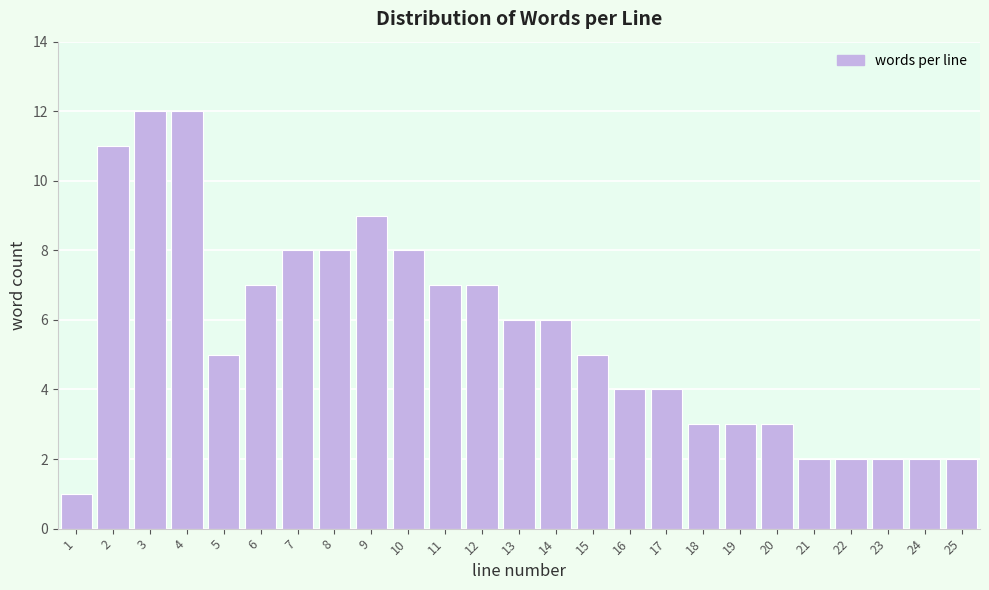

Reading right to left, extract all data points from this chart.

25=2	24=2	23=2	22=2	21=2	20=3	19=3	18=3	17=4	16=4	15=5	14=6	13=6	12=7	11=7	10=8	9=9	8=8	7=8	6=7	5=5	4=12	3=12	2=11	1=1